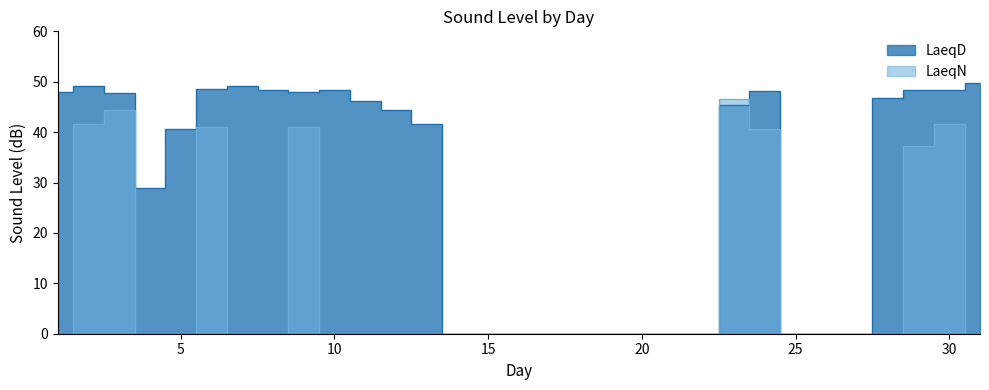

What are all the series names shown in the legend?

LaeqD, LaeqN